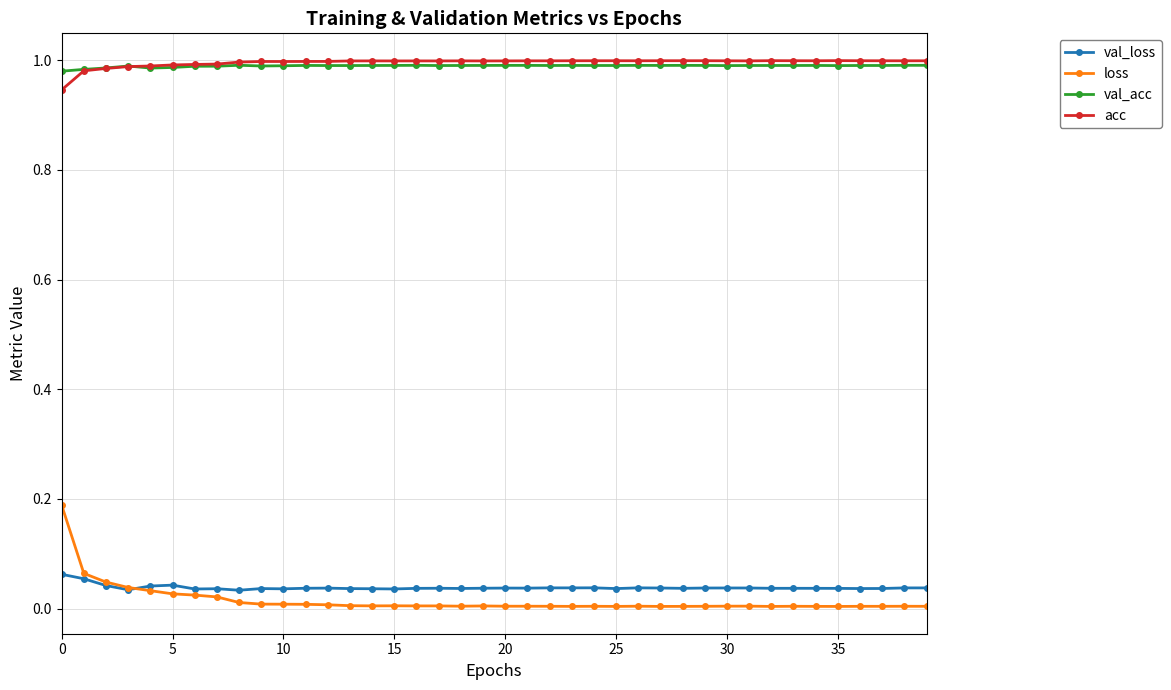

How many lines are shown in the chart?

4